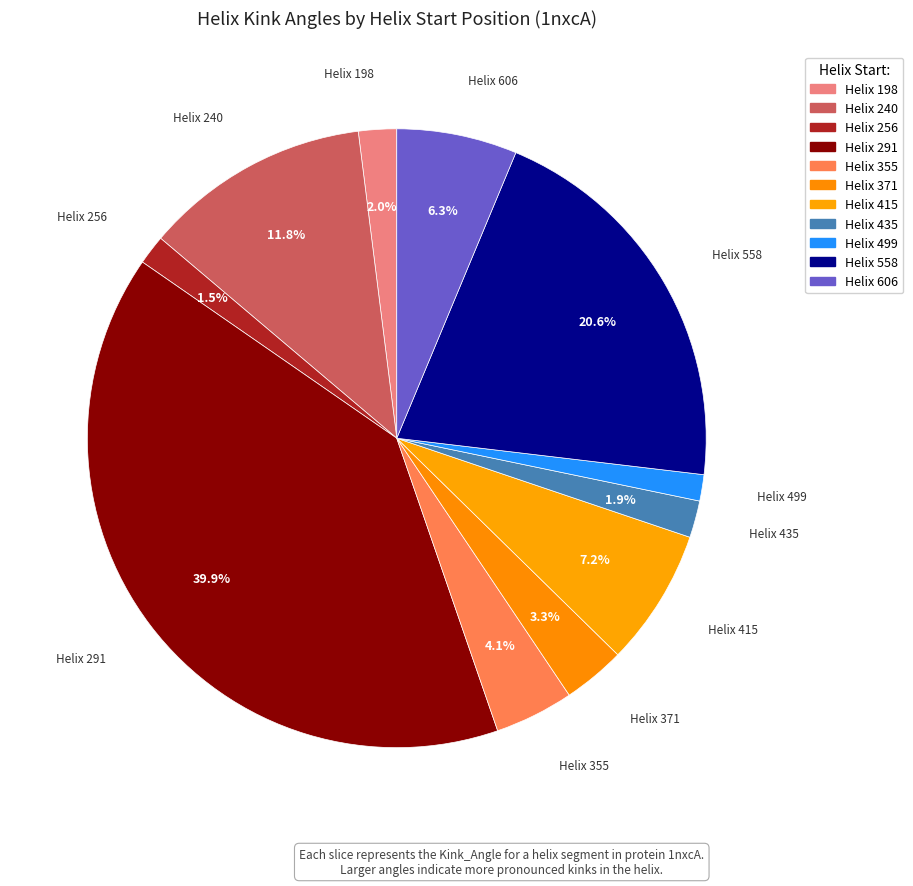

Count the number of slices in the pie.

11